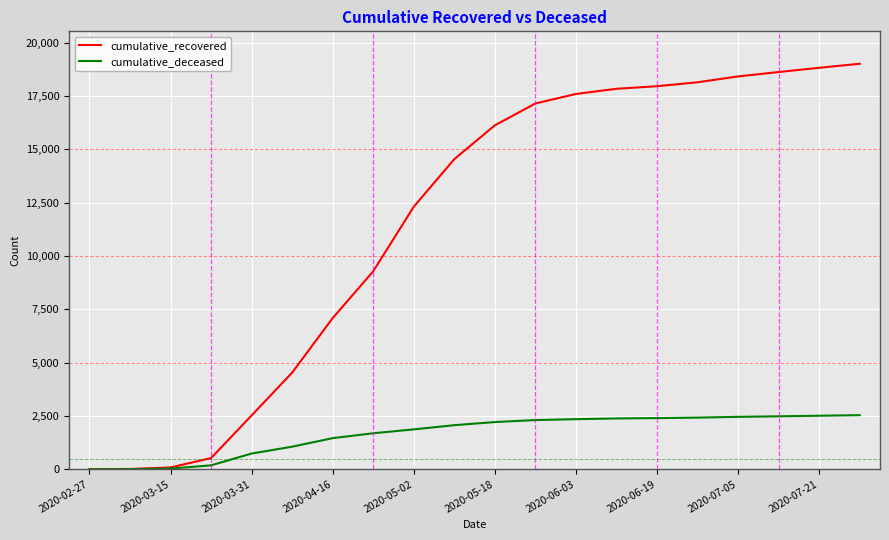

Which series has the largest range (max minus min)?

cumulative_recovered